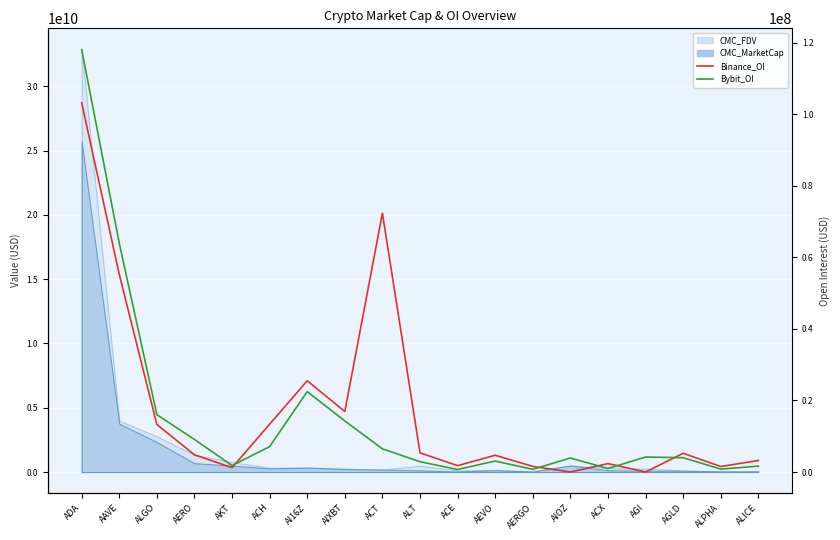

How many positive values does the Binance_OI series have?

17